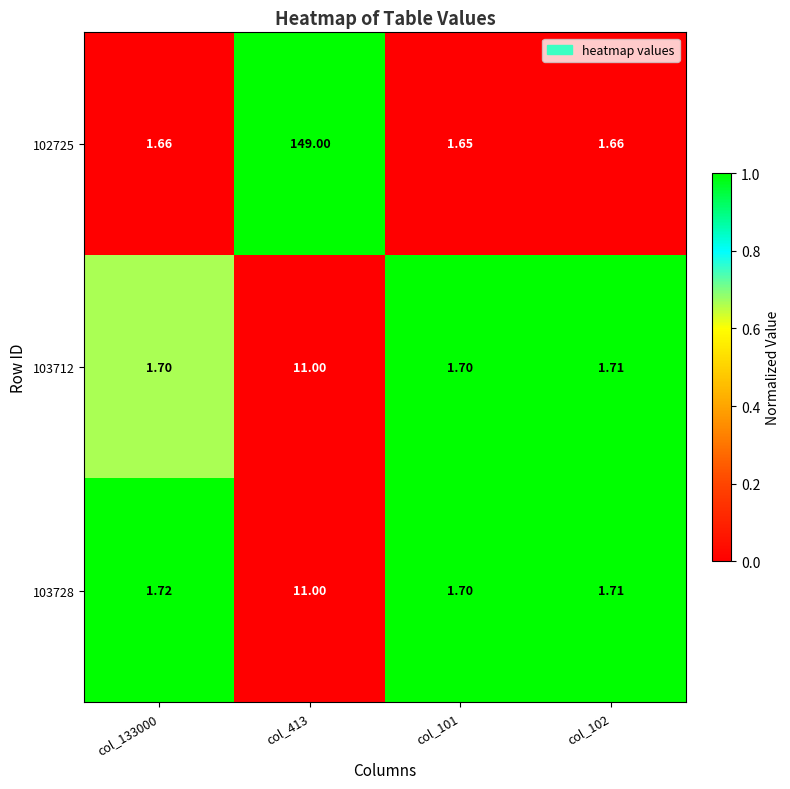

Is the value of 102725 at col_133000 greater than the value of 103728 at col_413?

No